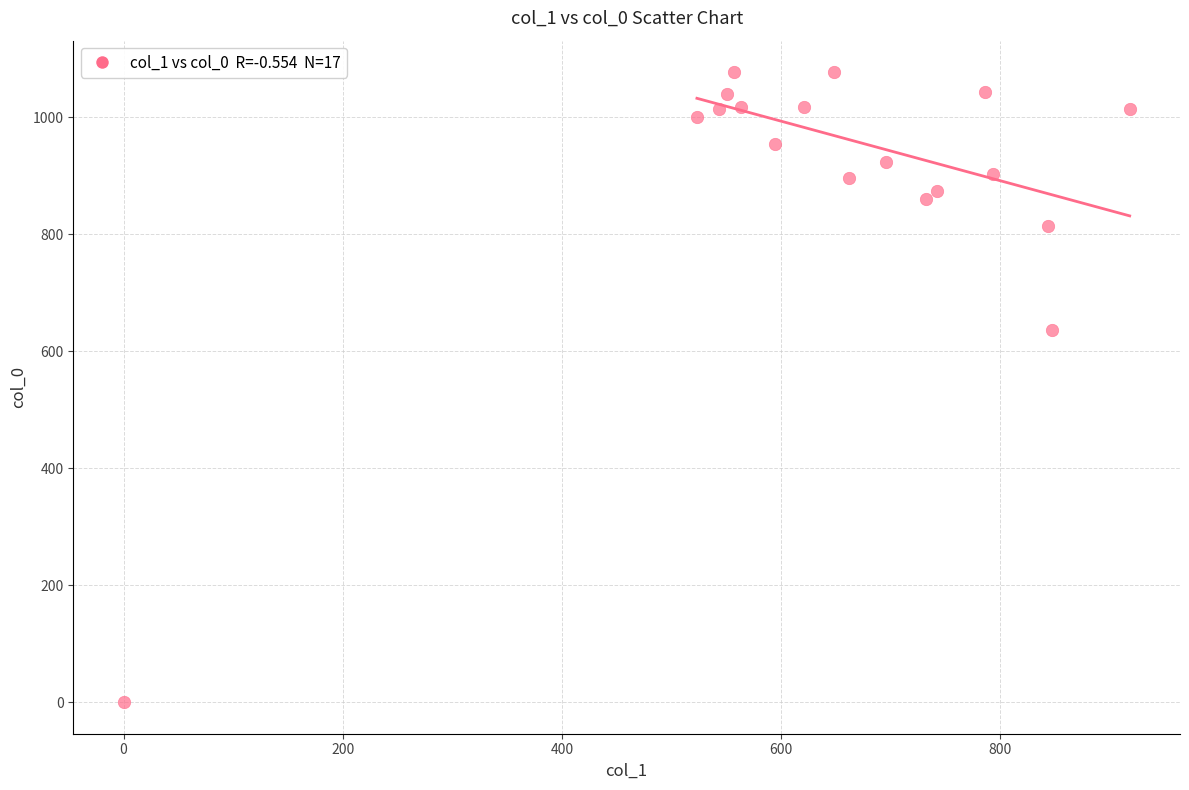

What Y value in the scatter plot is closest to 538?

636.7